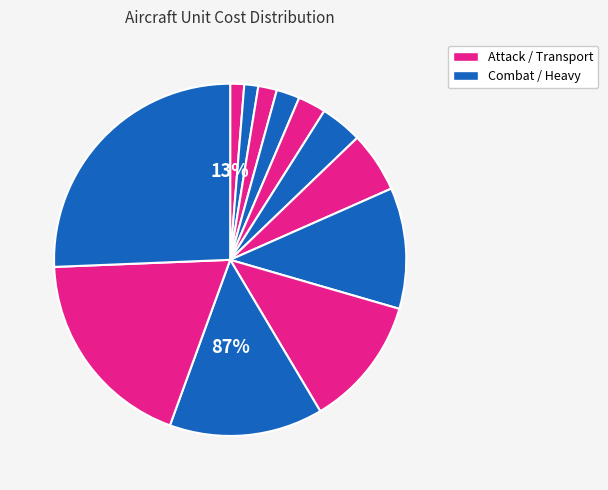

Does any single category account for the majority?

No